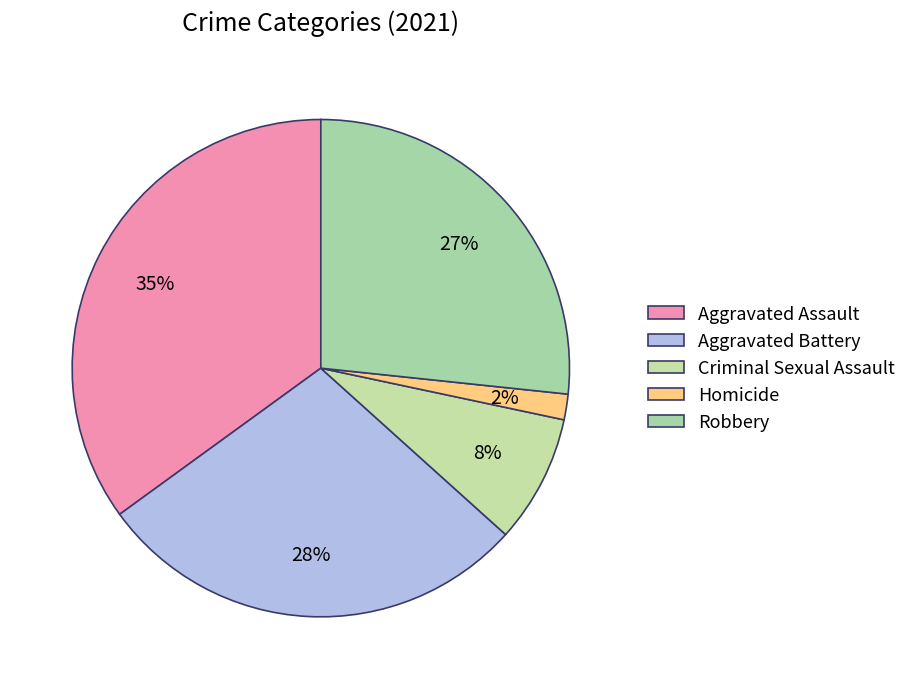

Is it true that Robbery is 27% of the pie?

True